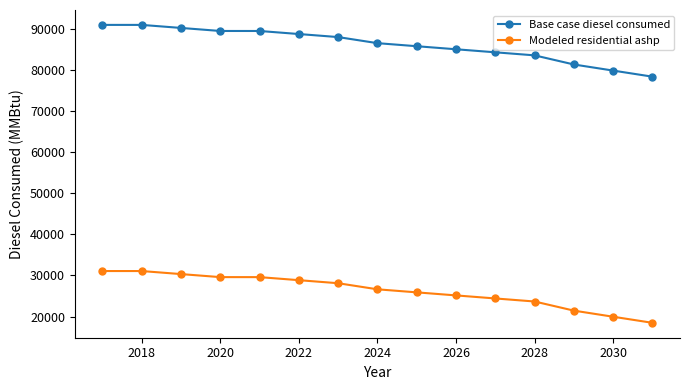

True or false: Base case diesel consumed and Modeled residential ashp intersect in this chart.

False